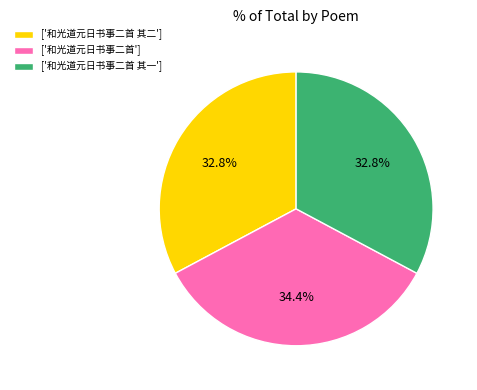

Which has a higher value, ['和光道元日书事二首 其一'] or ['和光道元日书事二首']?

['和光道元日书事二首']